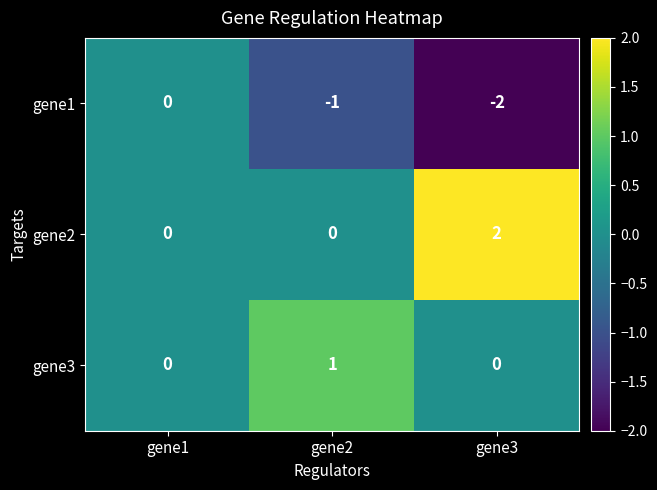

Where does the gene1 series first go above -1?

gene1